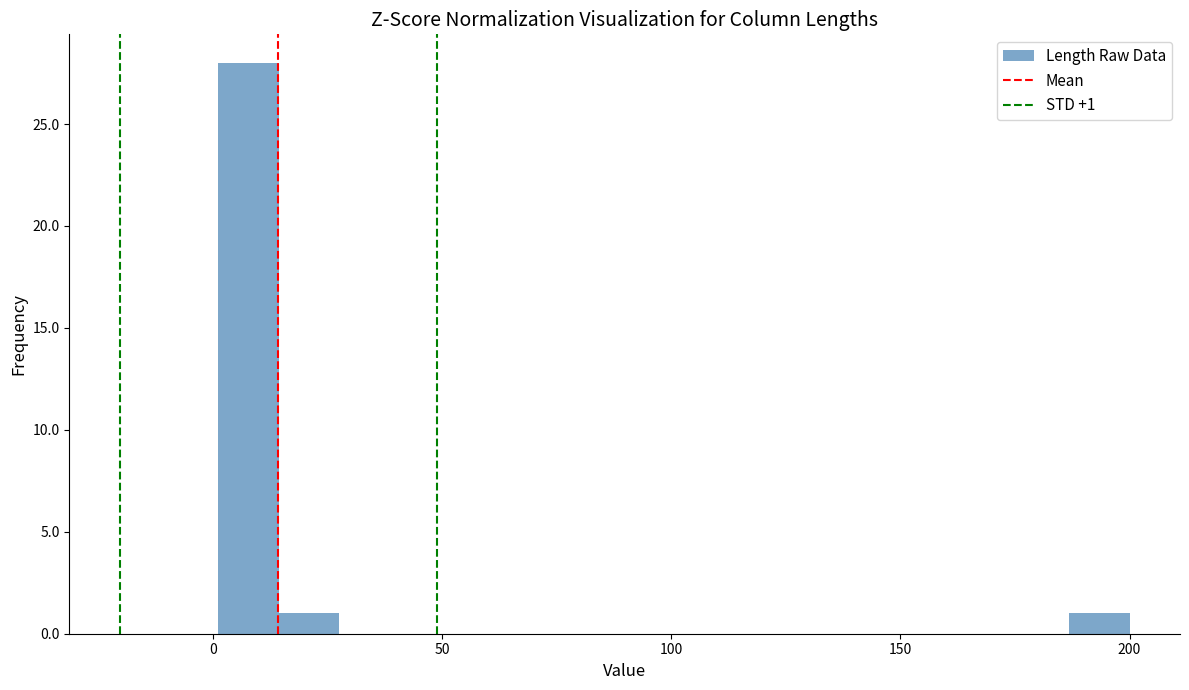

Read against the x-axis, roughly where is the centre of the tallest bar?

10